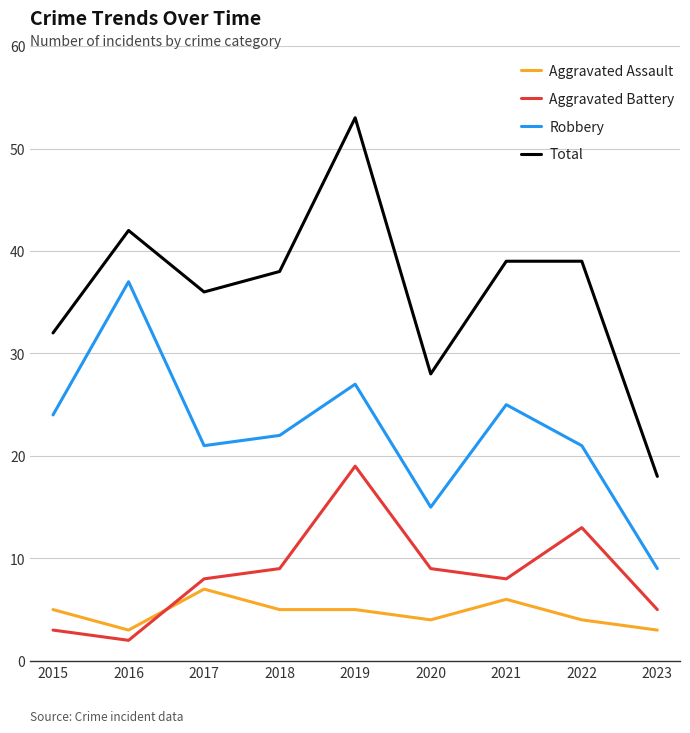

What is the lowest value of the Aggravated Assault series?

3